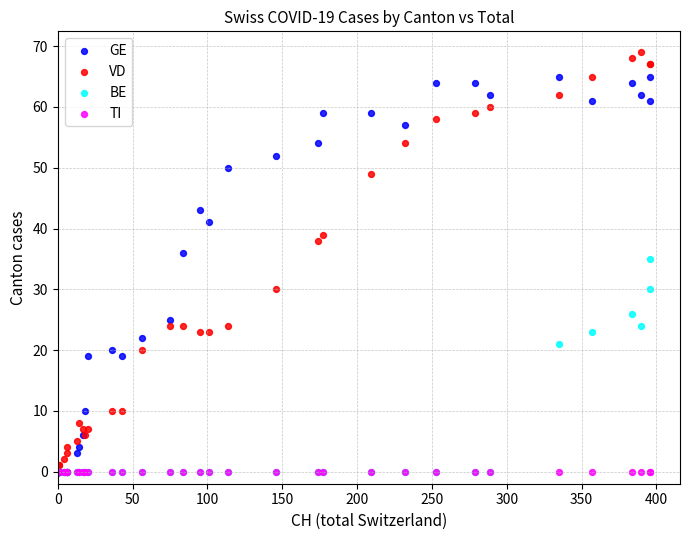

In the VD series, what Y value is closest to 34?

30